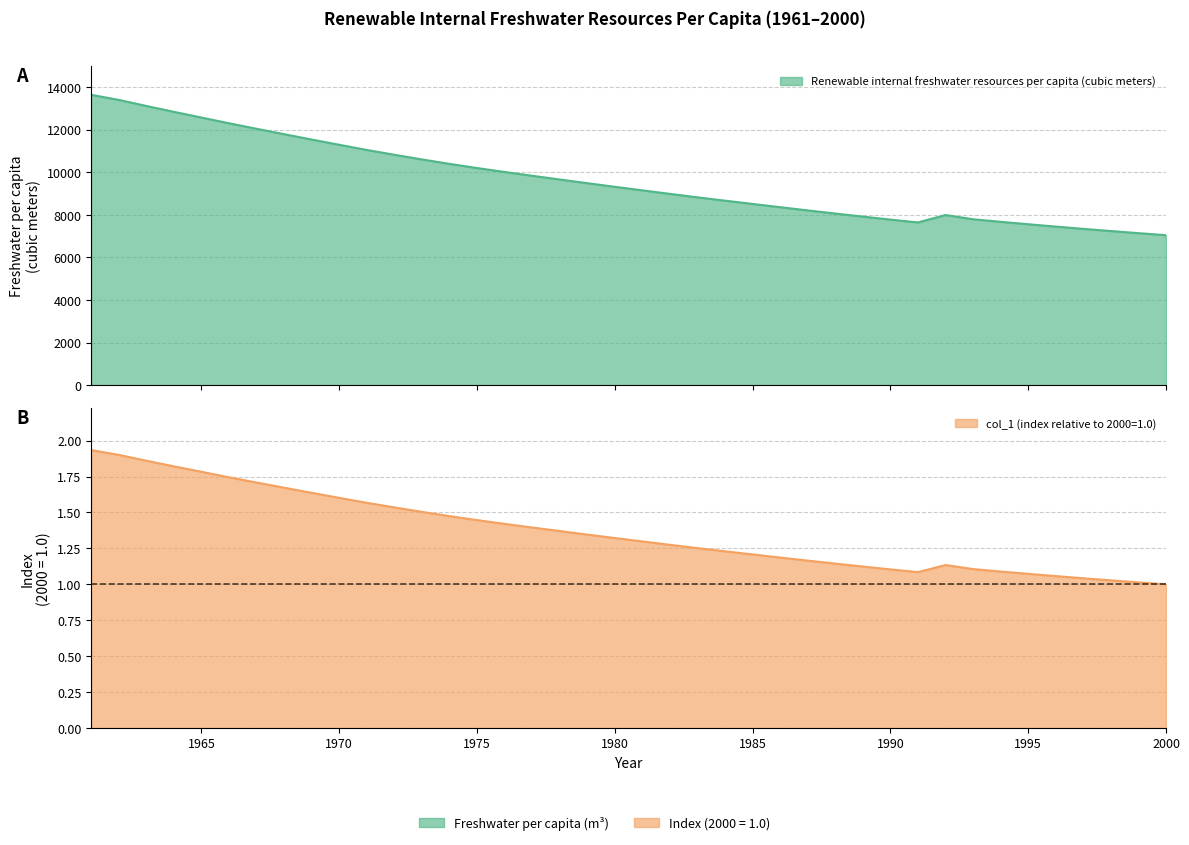

What is the sum of all Renewable internal freshwater resources per capita (cubic meters) values?

385186.6